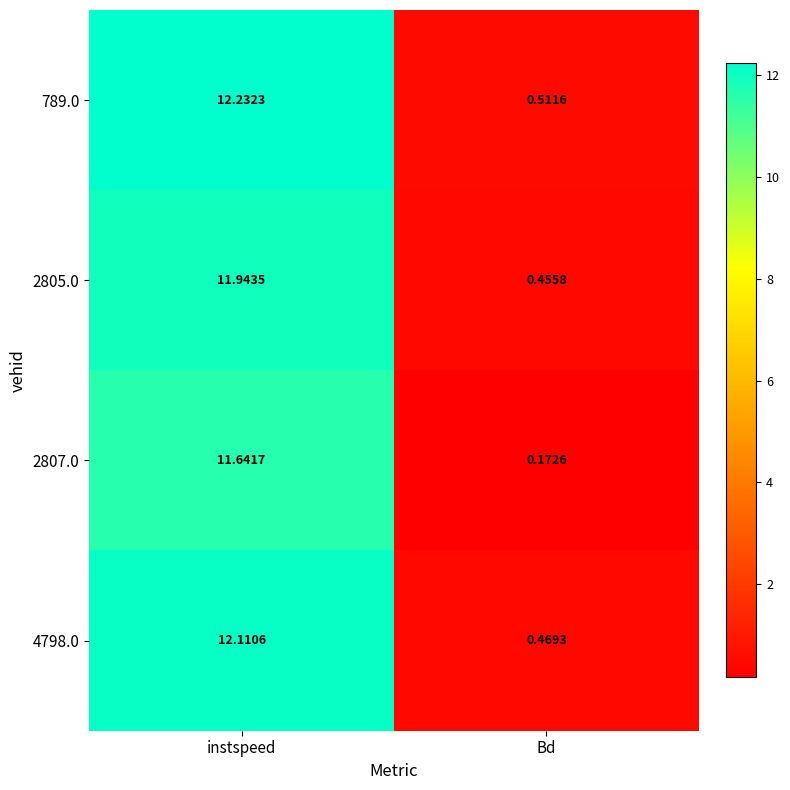

Rank the series by their maximum value, from lowest to highest.

2807.0, 2805.0, 4798.0, 789.0